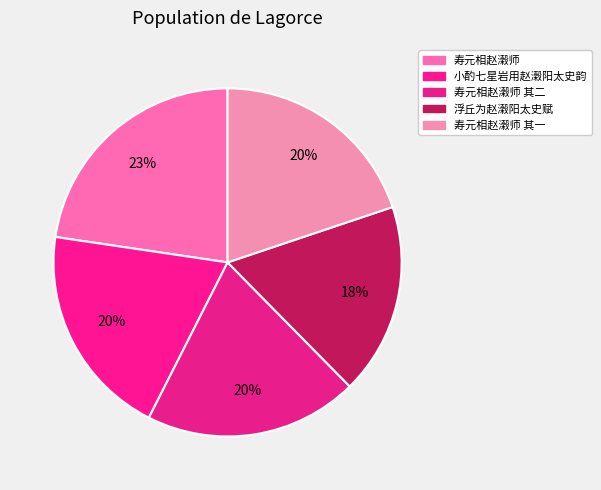

Does 寿元相赵濲师 其二 account for over 50% of the chart?

No